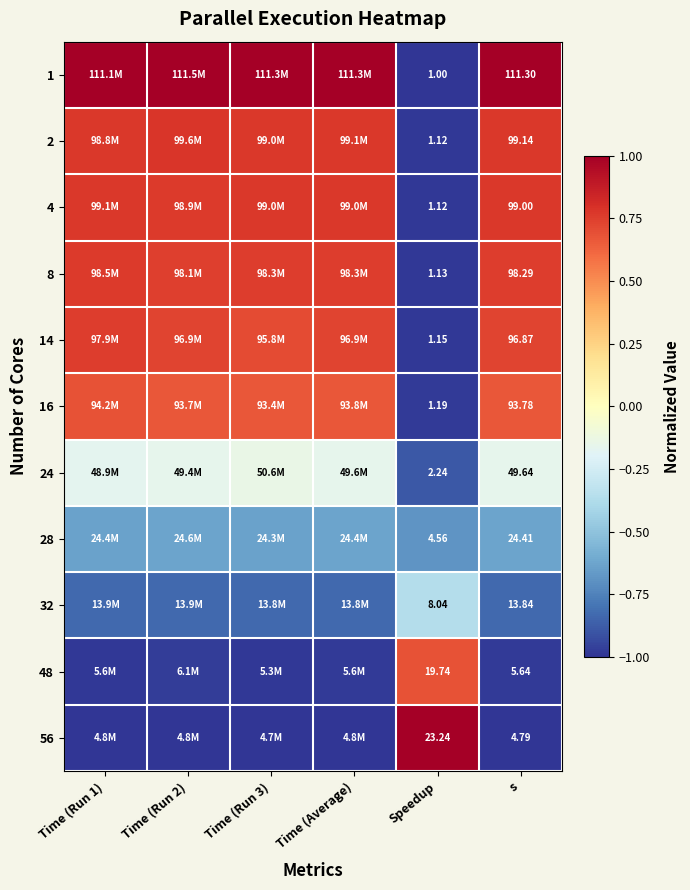

Is the value of 24 at Time (Run 3) greater than the value of 4 at s?

No